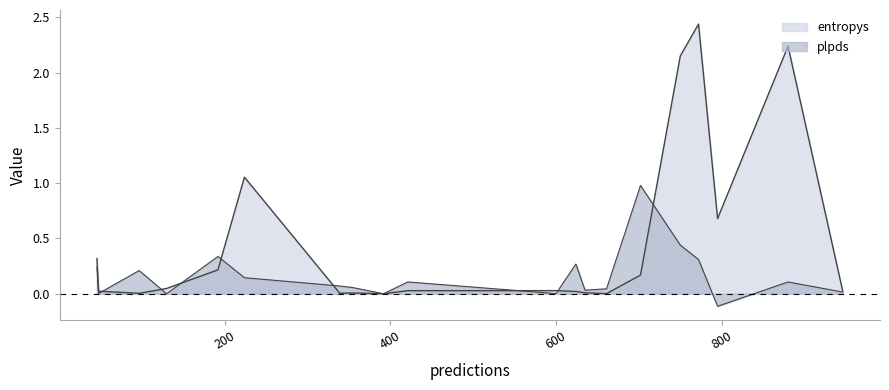

How many lines are shown in the chart?

2